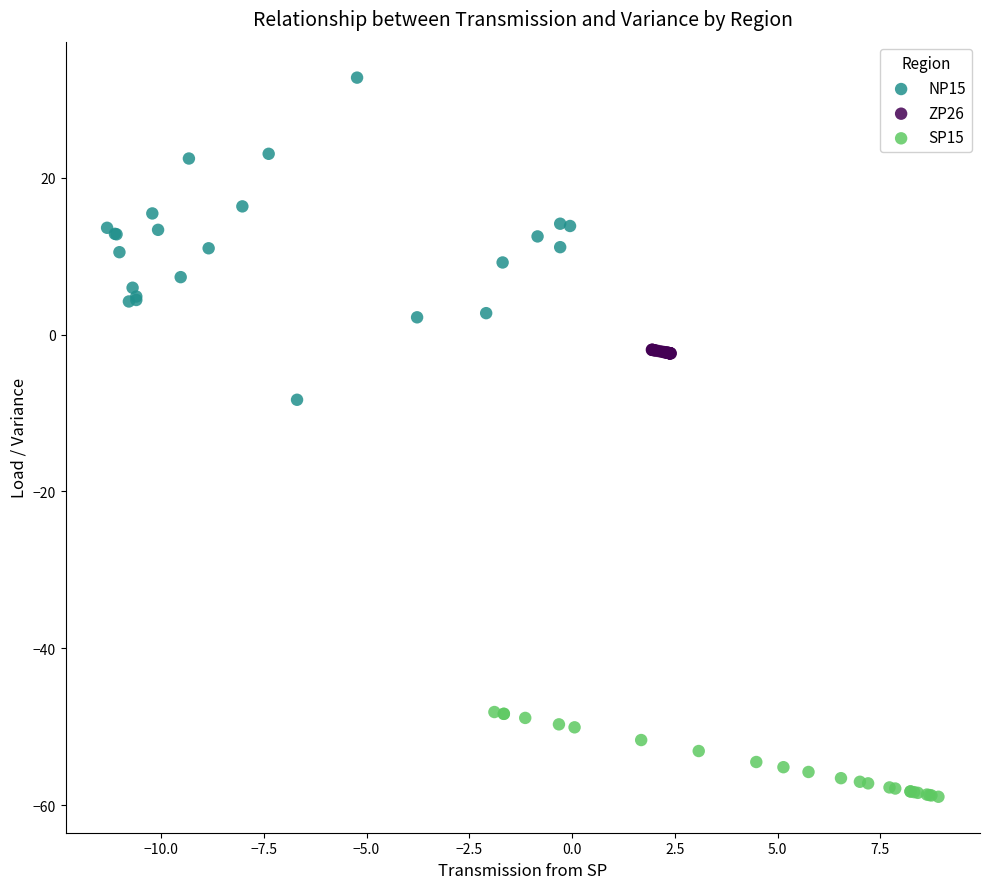

Which series contains the lowest Y value?

SP15